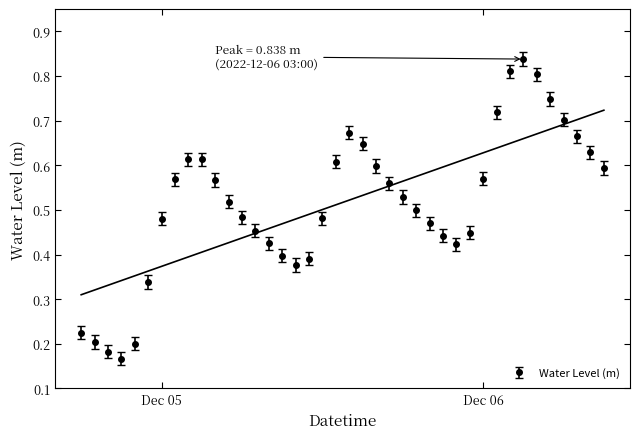

True or false: there are more than 1 points higher than both neighbors.

True